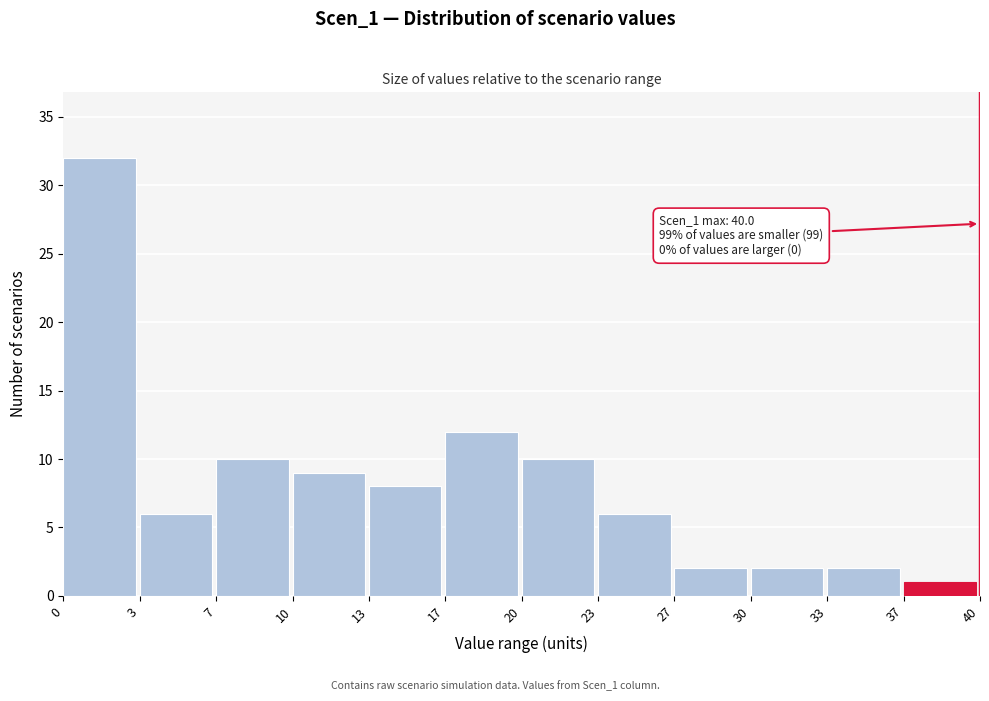

Which range on the x-axis has the tallest bar?

0 to 3